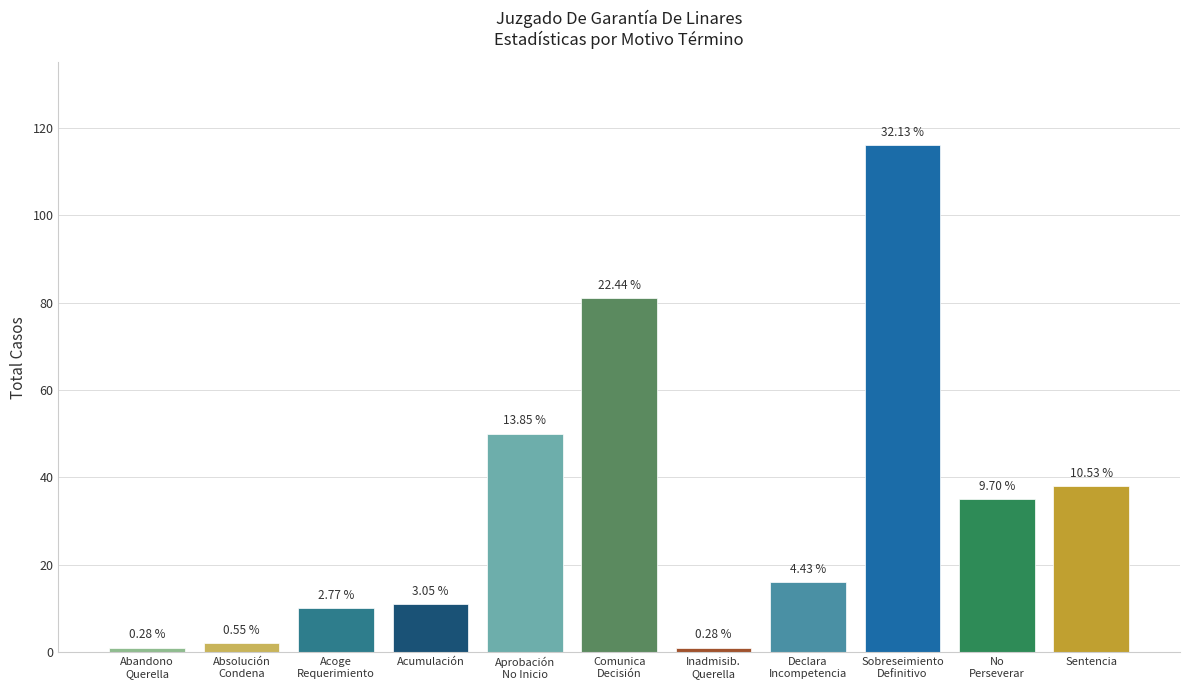

Between No
Perseverar and Comunica
Decisión, which is larger?

Comunica
Decisión